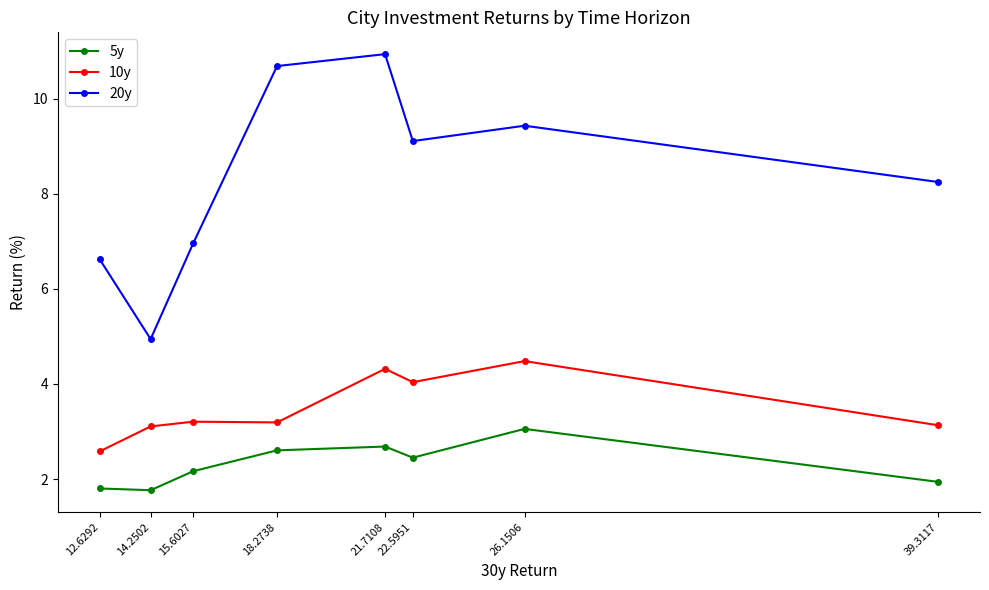

The 10y series shows 4.3 at 21.7108. True or false?

True